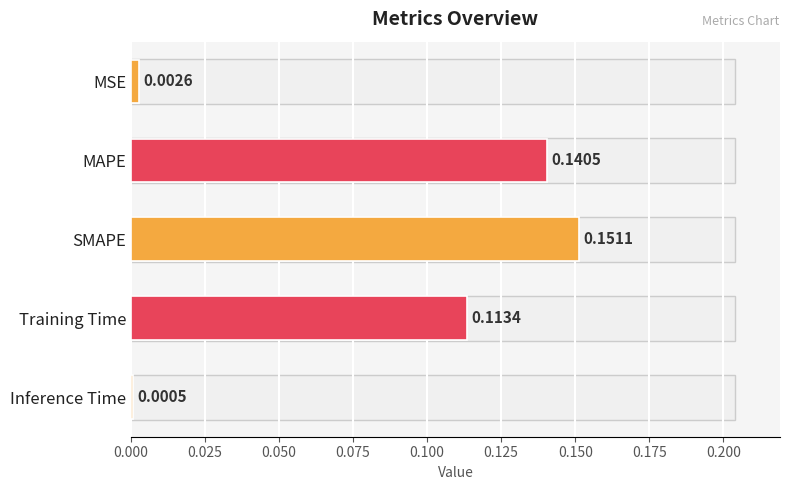

What is the sum of all values?

0.4